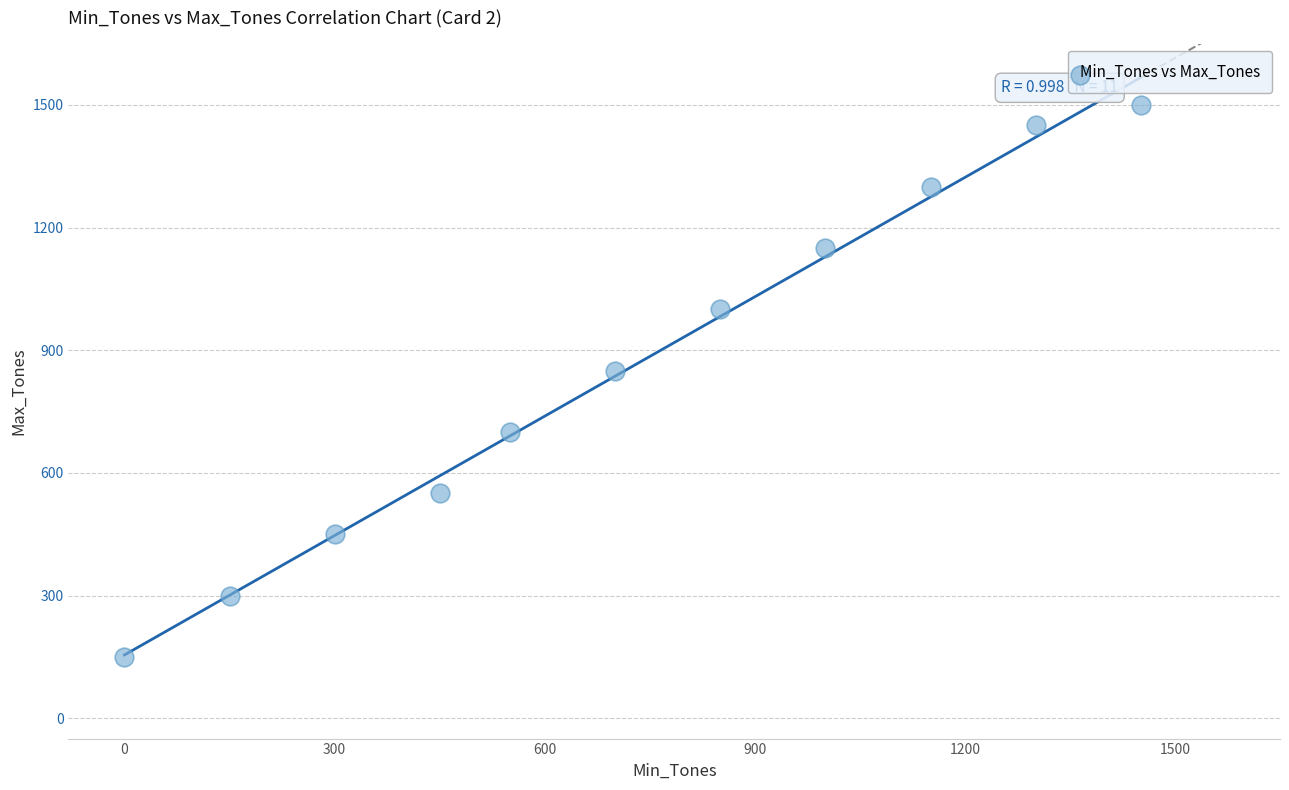

What Y value in the scatter plot is closest to 825?

850